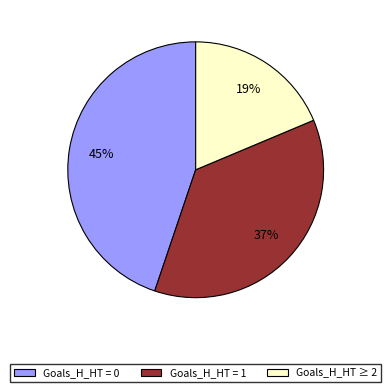

What is the ratio of the value at Goals_H_HT ≥ 2 to the value at Goals_H_HT = 1?

0.5